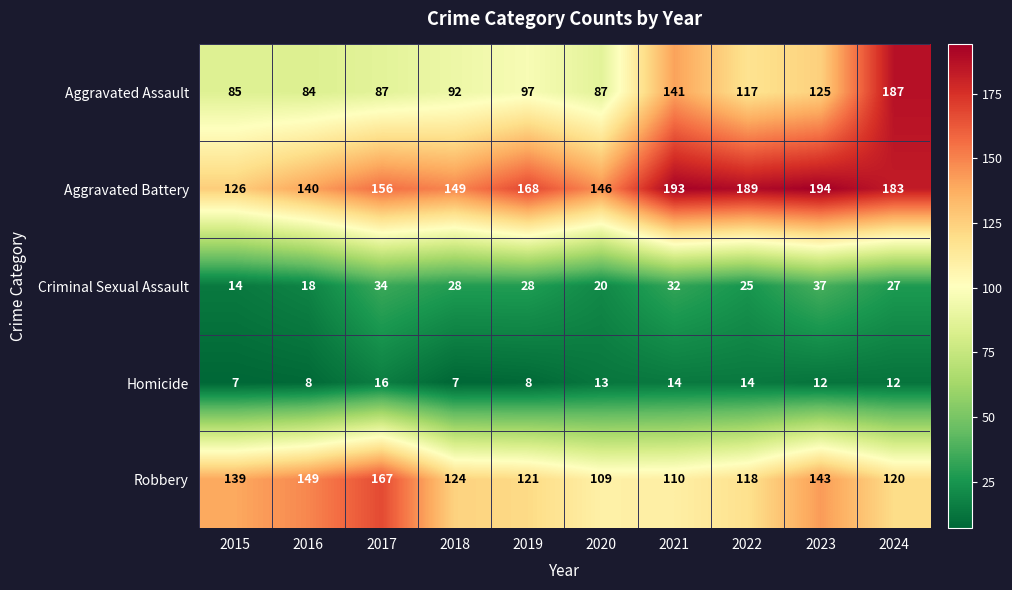

Rank the series at 2018 from highest to lowest value.

Aggravated Battery, Robbery, Aggravated Assault, Criminal Sexual Assault, Homicide